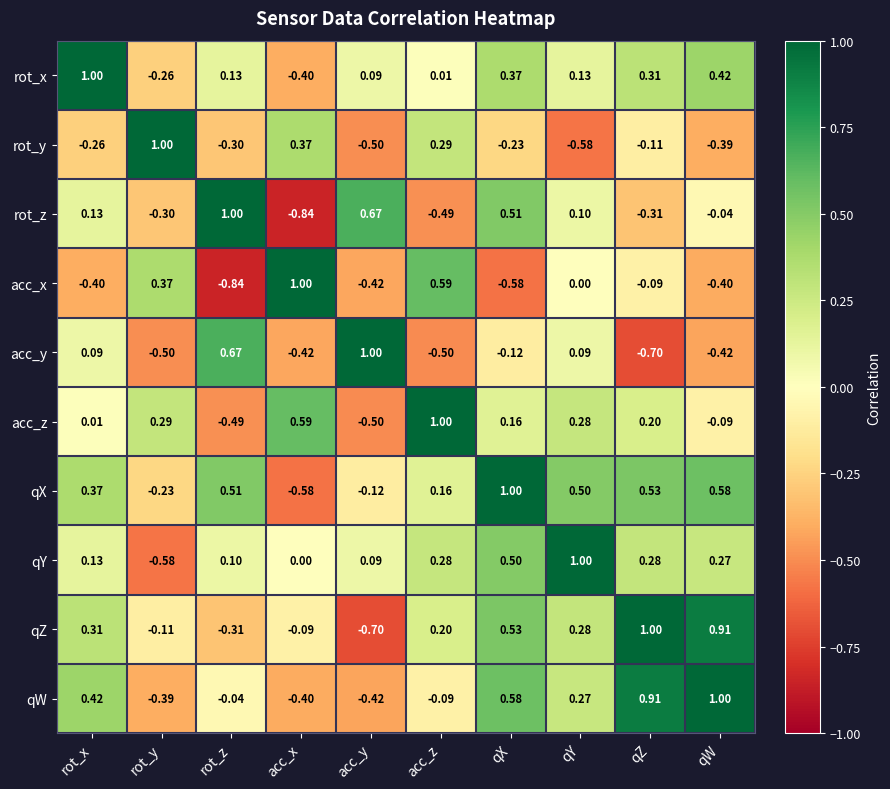

At which label does rot_x reach its minimum?

acc_x